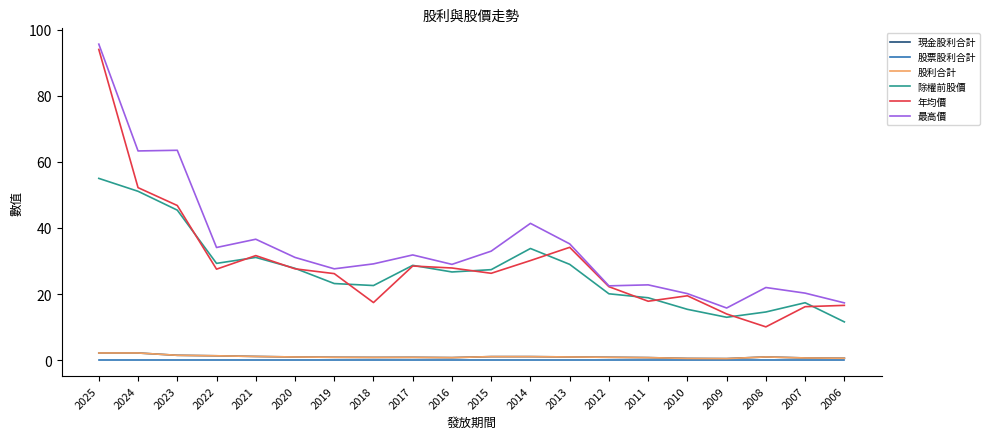

Where is 股票股利合計 nearest to the value 0?

2025